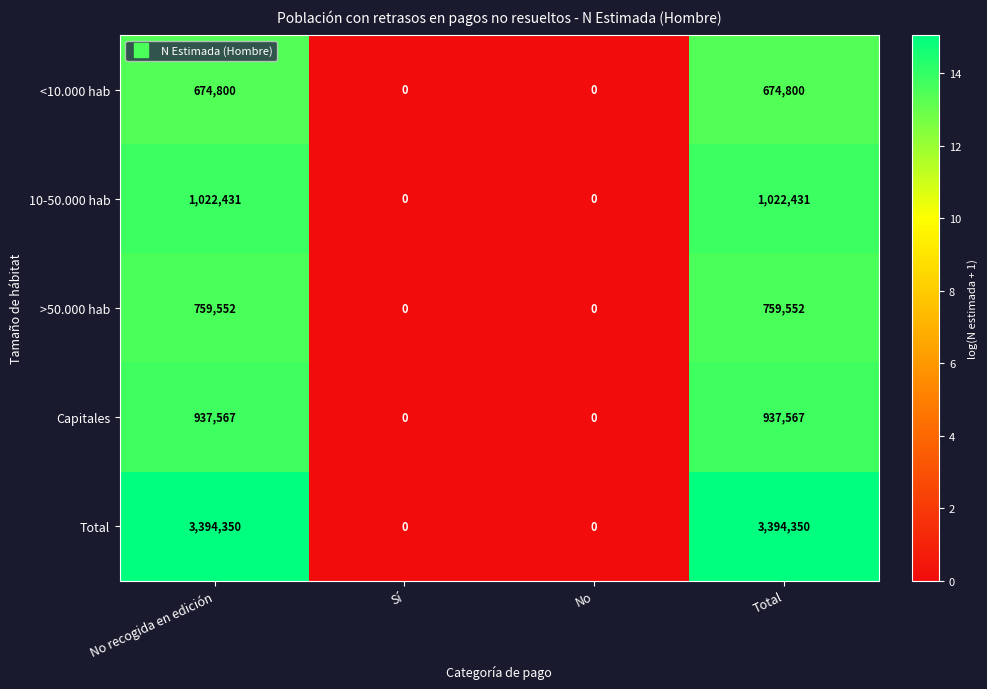

What is the maximum value for Capitales?

937567